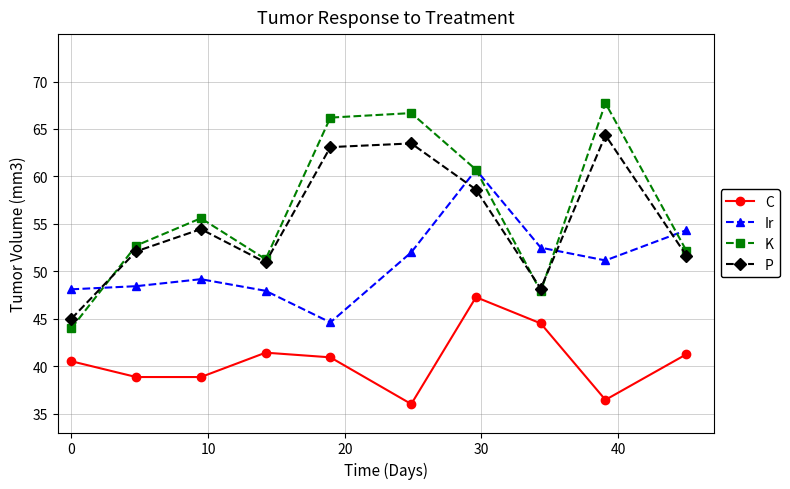

What is the minimum value for K?

44.0